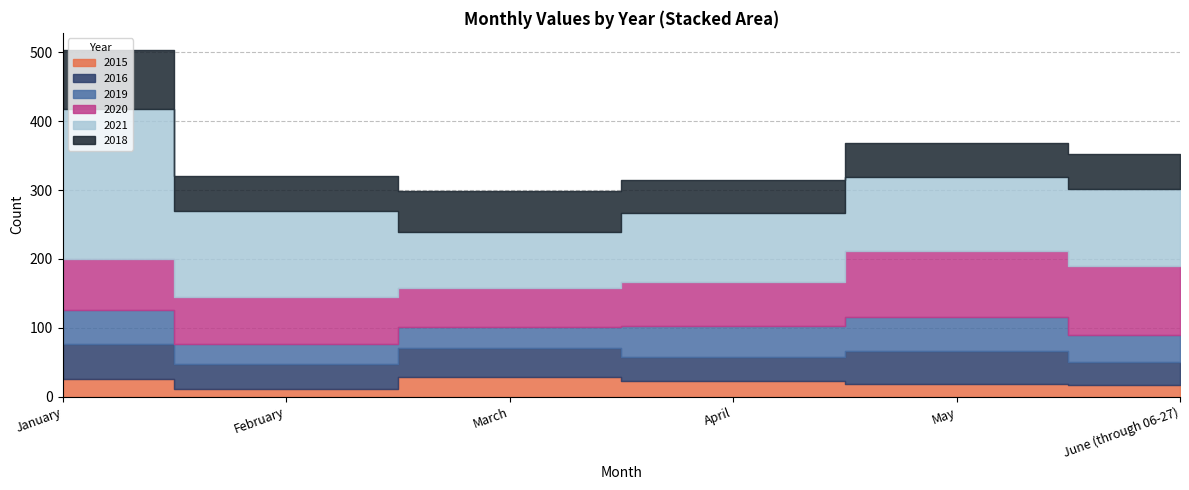

What is the difference between the 2021 values at May and January?

109